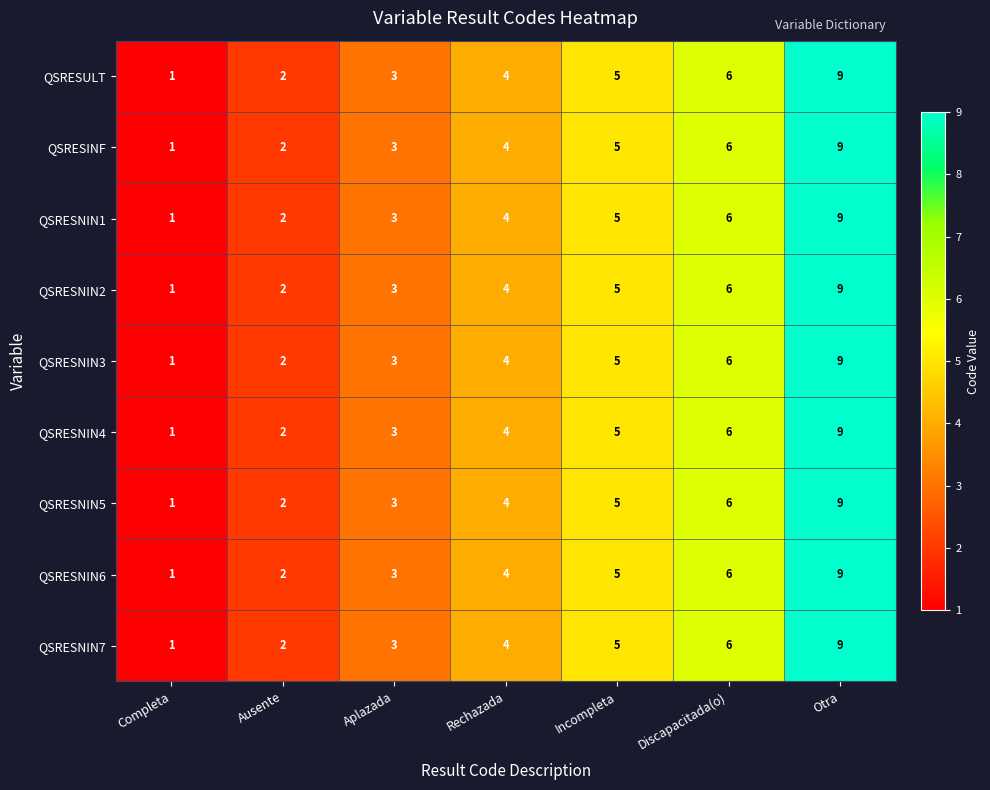

What is the sum of the QSRESULT values at Rechazada and Ausente?

6